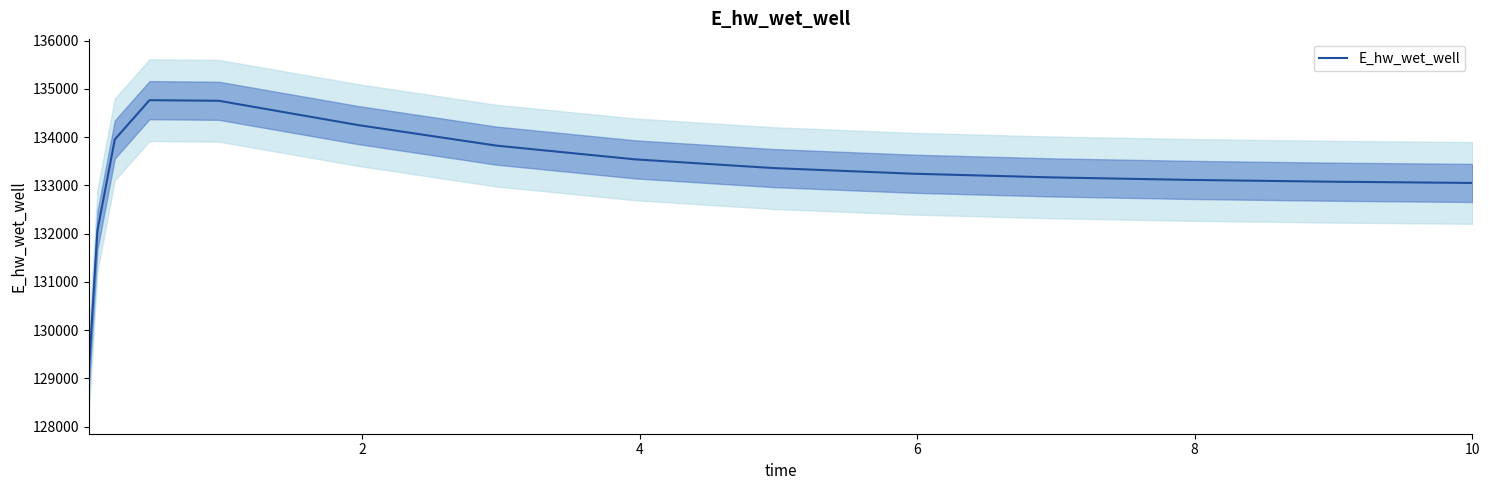

How many series are shown in this chart?

1